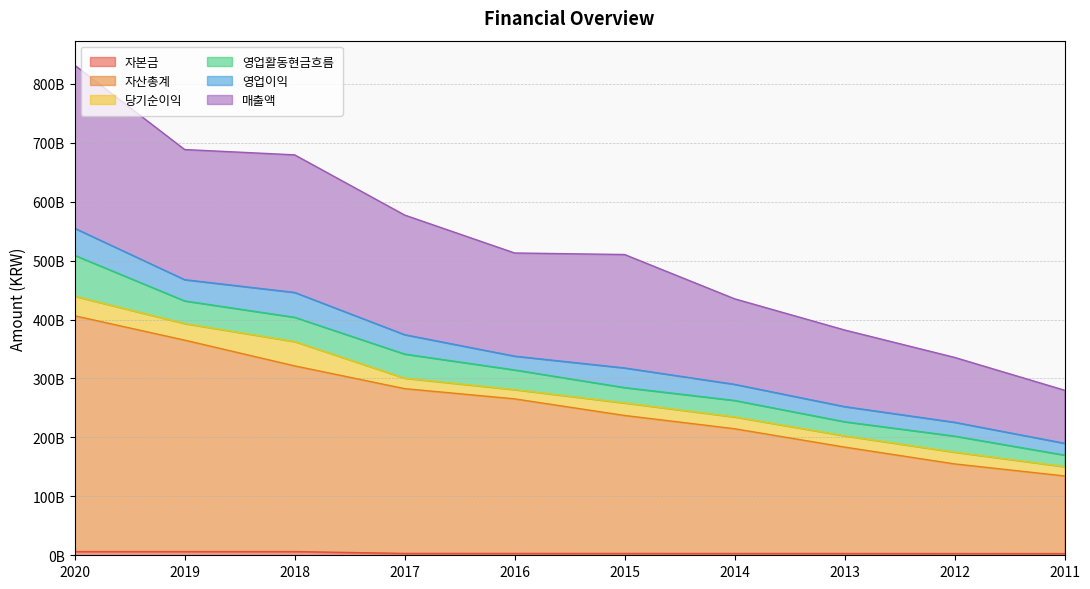

The value of 자산총계 at 2018 is 321402910434. True or false?

True